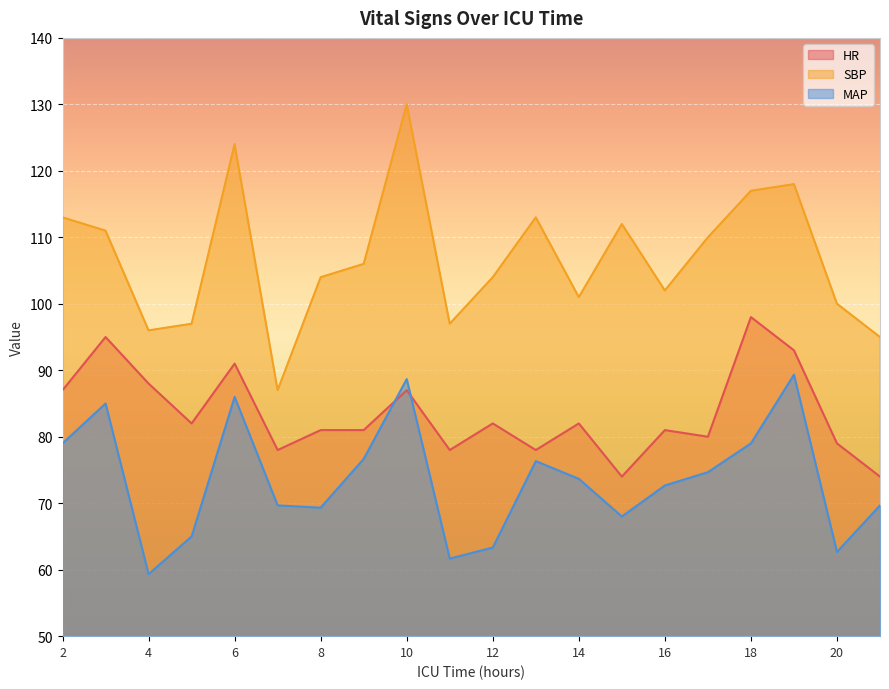

True or false: MAP has a value of 72.7 at 16.

True